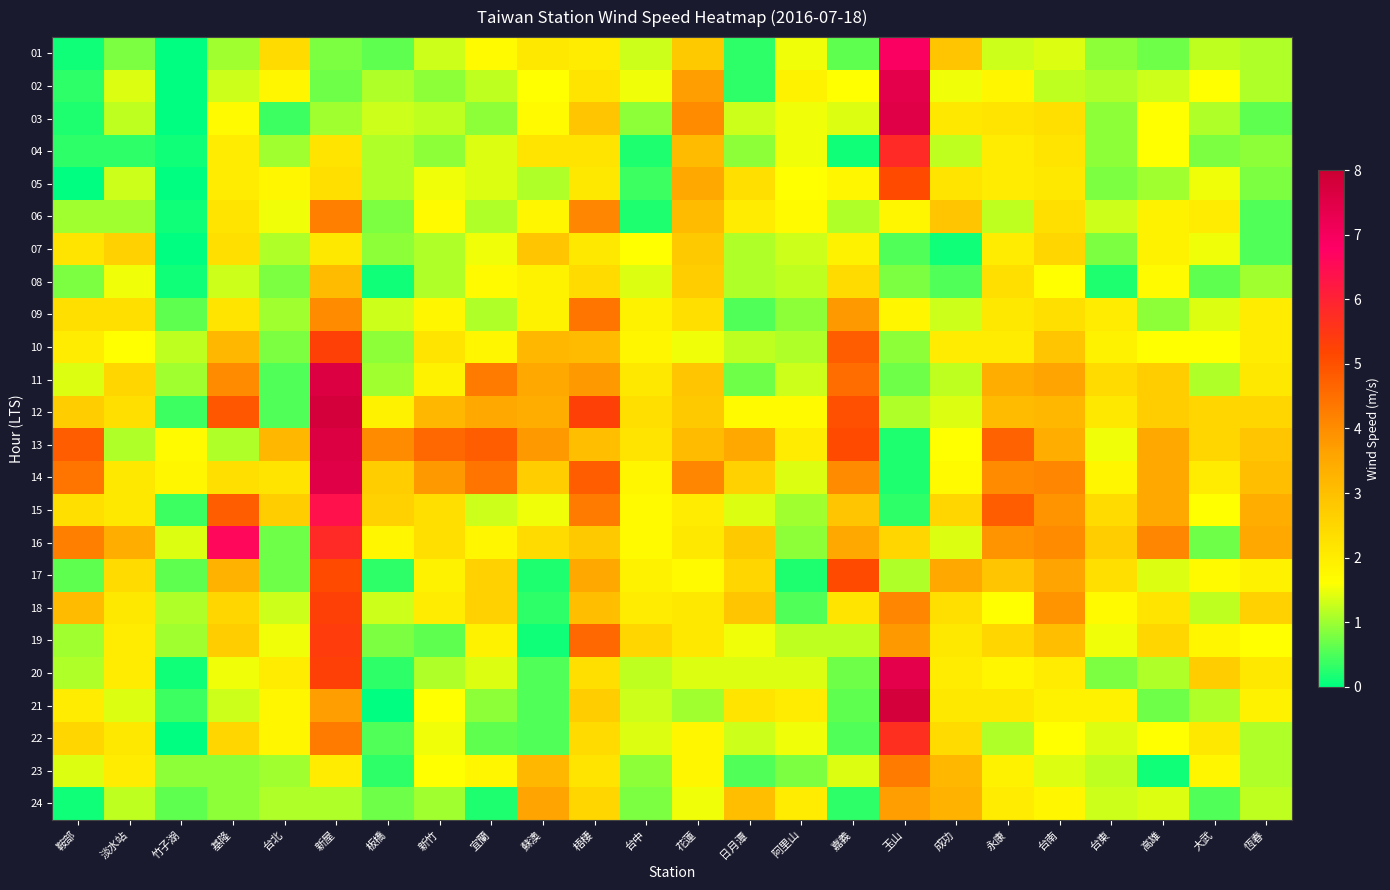

Reading left to right, transcribe all the data shown in this chart.

01: 鞍部=0.1	淡水站=0.8	竹子湖=0.0	基隆=1.0	台北=2.4	新屋=0.8	板橋=0.6	新竹=1.3	宜蘭=1.7	蘇澳=2.1	梧棲=2.0	台中=1.3	花蓮=2.8	日月潭=0.3	阿里山=1.5	嘉義=0.6	玉山=6.9	成功=2.9	永康=1.3	台南=1.4	台東=0.9	高雄=0.7	大武=1.2	恆春=1.1
02: 鞍部=0.3	淡水站=1.4	竹子湖=0.0	基隆=1.3	台北=1.8	新屋=0.7	板橋=1.1	新竹=0.9	宜蘭=1.2	蘇澳=1.6	梧棲=2.2	台中=1.5	花蓮=3.7	日月潭=0.3	阿里山=1.9	嘉義=1.6	玉山=7.4	成功=1.5	永康=1.8	台南=1.2	台東=1.1	高雄=1.3	大武=1.6	恆春=1.1
03: 鞍部=0.2	淡水站=1.2	竹子湖=0.0	基隆=1.7	台北=0.4	新屋=1.0	板橋=1.3	新竹=1.2	宜蘭=0.9	蘇澳=1.7	梧棲=2.9	台中=0.9	花蓮=4.0	日月潭=1.3	阿里山=1.5	嘉義=1.4	玉山=7.5	成功=2.1	永康=2.2	台南=2.3	台東=0.9	高雄=1.6	大武=1.1	恆春=0.6
04: 鞍部=0.3	淡水站=0.3	竹子湖=0.1	基隆=2.0	台北=1.0	新屋=2.2	板橋=1.1	新竹=0.9	宜蘭=1.4	蘇澳=2.2	梧棲=2.2	台中=0.2	花蓮=3.1	日月潭=0.9	阿里山=1.5	嘉義=0.1	玉山=5.8	成功=1.2	永康=2.0	台南=2.2	台東=0.9	高雄=1.6	大武=0.8	恆春=0.9
05: 鞍部=0.0	淡水站=1.3	竹子湖=0.0	基隆=2.0	台北=1.8	新屋=2.3	板橋=1.1	新竹=1.5	宜蘭=1.4	蘇澳=1.1	梧棲=2.1	台中=0.4	花蓮=3.5	日月潭=2.3	阿里山=1.6	嘉義=1.8	玉山=5.1	成功=2.2	永康=2.0	台南=2.1	台東=0.8	高雄=1.0	大武=1.5	恆春=0.8
06: 鞍部=1.0	淡水站=1.0	竹子湖=0.1	基隆=2.2	台北=1.5	新屋=4.2	板橋=0.8	新竹=1.7	宜蘭=1.1	蘇澳=1.8	梧棲=4.1	台中=0.2	花蓮=3.1	日月潭=2.0	阿里山=1.7	嘉義=1.1	玉山=1.8	成功=2.9	永康=1.2	台南=2.3	台東=1.3	高雄=1.9	大武=2.0	恆春=0.5
07: 鞍部=2.2	淡水站=2.6	竹子湖=0.0	基隆=2.3	台北=1.1	新屋=2.1	板橋=0.9	新竹=1.1	宜蘭=1.5	蘇澳=2.9	梧棲=2.1	台中=1.6	花蓮=2.8	日月潭=1.1	阿里山=1.3	嘉義=1.9	玉山=0.5	成功=0.1	永康=2.0	台南=2.5	台東=0.8	高雄=1.9	大武=1.5	恆春=0.5
08: 鞍部=0.8	淡水站=1.5	竹子湖=0.1	基隆=1.3	台北=0.8	新屋=3.1	板橋=0.1	新竹=1.1	宜蘭=1.7	蘇澳=1.9	梧棲=2.4	台中=1.4	花蓮=2.7	日月潭=1.1	阿里山=1.2	嘉義=2.4	玉山=0.8	成功=0.5	永康=2.3	台南=1.6	台東=0.2	高雄=1.7	大武=0.6	恆春=1.0
09: 鞍部=2.3	淡水站=2.3	竹子湖=0.6	基隆=2.2	台北=1.0	新屋=4.0	板橋=1.3	新竹=1.8	宜蘭=1.1	蘇澳=1.9	梧棲=4.4	台中=1.9	花蓮=2.3	日月潭=0.5	阿里山=0.9	嘉義=3.8	玉山=1.8	成功=1.3	永康=2.1	台南=2.3	台東=2.0	高雄=0.9	大武=1.4	恆春=2.0
10: 鞍部=2.0	淡水站=1.6	竹子湖=1.2	基隆=3.2	台北=0.8	新屋=5.3	板橋=0.9	新竹=2.2	宜蘭=1.8	蘇澳=3.2	梧棲=3.1	台中=1.8	花蓮=1.5	日月潭=1.2	阿里山=1.1	嘉義=4.8	玉山=0.9	成功=2.0	永康=2.0	台南=2.9	台東=1.9	高雄=1.6	大武=1.6	恆春=2.0
11: 鞍部=1.4	淡水站=2.5	竹子湖=1.0	基隆=4.0	台北=0.5	新屋=7.6	板橋=1.0	新竹=1.9	宜蘭=4.3	蘇澳=3.5	梧棲=3.8	台中=2.1	花蓮=2.9	日月潭=0.7	阿里山=1.3	嘉義=4.5	玉山=0.7	成功=1.2	永康=3.4	台南=3.6	台東=2.4	高雄=2.7	大武=1.1	恆春=2.1
12: 鞍部=2.7	淡水站=2.3	竹子湖=0.4	基隆=4.9	台北=0.5	新屋=7.8	板橋=1.9	新竹=3.2	宜蘭=3.5	蘇澳=3.4	梧棲=5.3	台中=2.3	花蓮=2.8	日月潭=1.7	阿里山=1.7	嘉義=5.0	玉山=1.1	成功=1.4	永康=3.1	台南=3.2	台東=2.1	高雄=2.7	大武=2.5	恆春=2.5
13: 鞍部=4.8	淡水站=1.1	竹子湖=1.7	基隆=1.1	台北=3.2	新屋=7.6	板橋=4.0	新竹=4.6	宜蘭=4.8	蘇澳=3.8	梧棲=3.0	台中=2.2	花蓮=3.1	日月潭=3.5	阿里山=2.0	嘉義=5.1	玉山=0.2	成功=1.6	永康=4.7	台南=3.4	台東=1.5	高雄=3.5	大武=2.5	恆春=2.9
14: 鞍部=4.4	淡水站=2.1	竹子湖=1.8	基隆=2.3	台北=2.2	新屋=7.5	板橋=2.7	新竹=3.8	宜蘭=4.4	蘇澳=2.7	梧棲=4.8	台中=1.8	花蓮=4.1	日月潭=2.6	阿里山=1.4	嘉義=4.0	玉山=0.2	成功=1.7	永康=4.0	台南=4.1	台東=1.8	高雄=3.5	大武=2.0	恆春=3.0
15: 鞍部=2.3	淡水站=2.1	竹子湖=0.4	基隆=4.8	台北=2.7	新屋=6.4	板橋=2.6	新竹=2.3	宜蘭=1.3	蘇澳=1.5	梧棲=4.3	台中=1.7	花蓮=2.0	日月潭=1.4	阿里山=1.0	嘉義=2.9	玉山=0.3	成功=2.5	永康=4.8	台南=3.9	台東=2.4	高雄=3.5	大武=1.6	恆春=3.4
16: 鞍部=4.2	淡水站=3.4	竹子湖=1.4	基隆=6.6	台北=0.7	新屋=5.8	板橋=1.8	新竹=2.3	宜蘭=1.8	蘇澳=2.4	梧棲=2.8	台中=1.7	花蓮=2.1	日月潭=2.8	阿里山=0.9	嘉義=3.5	玉山=2.5	成功=1.4	永康=3.9	台南=4.0	台東=2.7	高雄=4.1	大武=0.7	恆春=3.5
17: 鞍部=0.6	淡水站=2.4	竹子湖=0.6	基隆=3.3	台北=0.7	新屋=5.1	板橋=0.3	新竹=1.9	宜蘭=2.6	蘇澳=0.2	梧棲=3.5	台中=1.9	花蓮=1.7	日月潭=2.5	阿里山=0.2	嘉義=5.1	玉山=1.1	成功=3.5	永康=2.9	台南=3.6	台東=2.3	高雄=1.4	大武=1.7	恆春=1.9
18: 鞍部=3.1	淡水站=2.1	竹子湖=1.1	基隆=2.5	台北=1.3	新屋=5.3	板橋=1.3	新竹=2.0	宜蘭=2.6	蘇澳=0.3	梧棲=3.0	台中=2.0	花蓮=2.1	日月潭=2.9	阿里山=0.5	嘉義=2.2	玉山=4.1	成功=2.3	永康=1.6	台南=3.9	台東=1.7	高雄=2.2	大武=1.2	恆春=2.6
19: 鞍部=1.0	淡水站=2.0	竹子湖=1.0	基隆=2.7	台北=1.5	新屋=5.4	板橋=0.8	新竹=0.6	宜蘭=1.9	蘇澳=0.1	梧棲=4.6	台中=2.5	花蓮=2.1	日月潭=1.5	阿里山=1.2	嘉義=1.2	玉山=3.8	成功=2.1	永康=2.5	台南=3.0	台東=1.5	高雄=2.5	大武=1.8	恆春=1.6
20: 鞍部=1.1	淡水站=2.0	竹子湖=0.1	基隆=1.5	台北=2.0	新屋=5.3	板橋=0.3	新竹=1.1	宜蘭=1.4	蘇澳=0.5	梧棲=2.3	台中=1.2	花蓮=1.4	日月潭=1.4	阿里山=1.4	嘉義=0.7	玉山=7.4	成功=2.0	永康=1.8	台南=2.0	台東=0.8	高雄=1.1	大武=2.7	恆春=2.1
21: 鞍部=2.0	淡水站=1.4	竹子湖=0.4	基隆=1.3	台北=1.8	新屋=3.7	板橋=0.0	新竹=1.6	宜蘭=0.9	蘇澳=0.5	梧棲=2.7	台中=1.3	花蓮=1.0	日月潭=2.2	阿里山=2.0	嘉義=0.6	玉山=7.8	成功=2.1	永康=2.1	台南=1.9	台東=1.9	高雄=0.7	大武=1.1	恆春=1.9
22: 鞍部=2.5	淡水站=2.1	竹子湖=0.0	基隆=2.5	台北=1.8	新屋=4.3	板橋=0.5	新竹=1.5	宜蘭=0.6	蘇澳=0.5	梧棲=2.4	台中=1.4	花蓮=1.8	日月潭=1.3	阿里山=1.5	嘉義=0.5	玉山=5.7	成功=2.4	永康=1.1	台南=1.6	台東=1.4	高雄=1.6	大武=2.1	恆春=1.1
23: 鞍部=1.4	淡水站=2.0	竹子湖=0.9	基隆=0.9	台北=1.0	新屋=2.0	板橋=0.3	新竹=1.6	宜蘭=1.8	蘇澳=3.2	梧棲=2.2	台中=0.9	花蓮=1.8	日月潭=0.5	阿里山=0.8	嘉義=1.4	玉山=4.3	成功=3.2	永康=1.9	台南=1.4	台東=1.2	高雄=0.1	大武=1.8	恆春=1.1
24: 鞍部=0.1	淡水站=1.2	竹子湖=0.6	基隆=0.9	台北=1.1	新屋=1.1	板橋=0.7	新竹=1.0	宜蘭=0.2	蘇澳=3.6	梧棲=2.5	台中=0.8	花蓮=1.5	日月潭=3.0	阿里山=2.0	嘉義=0.3	玉山=3.7	成功=3.3	永康=2.0	台南=1.8	台東=1.3	高雄=1.4	大武=0.5	恆春=1.2